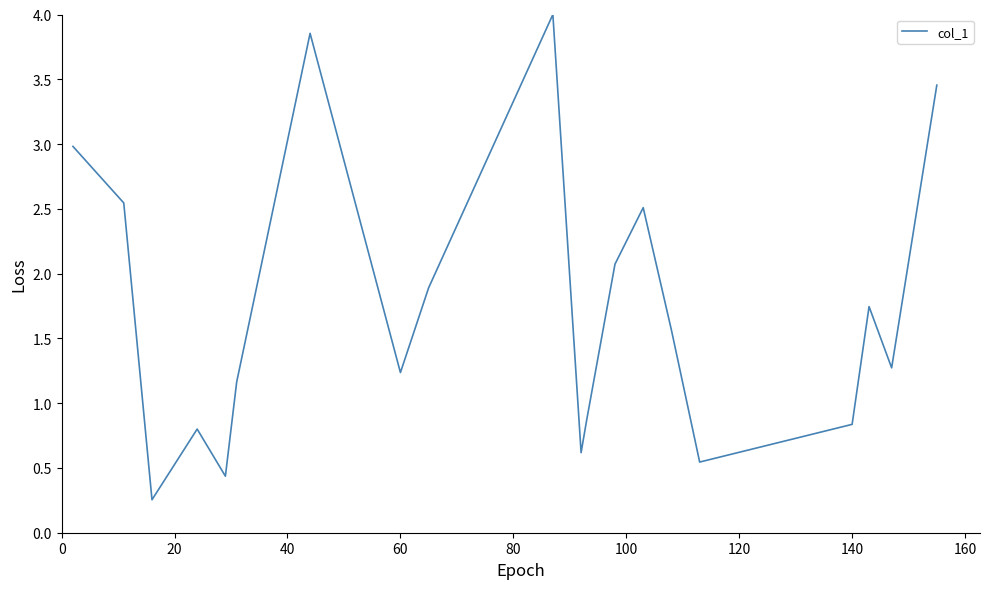

What is the difference between the maximum and minimum values?

3.7